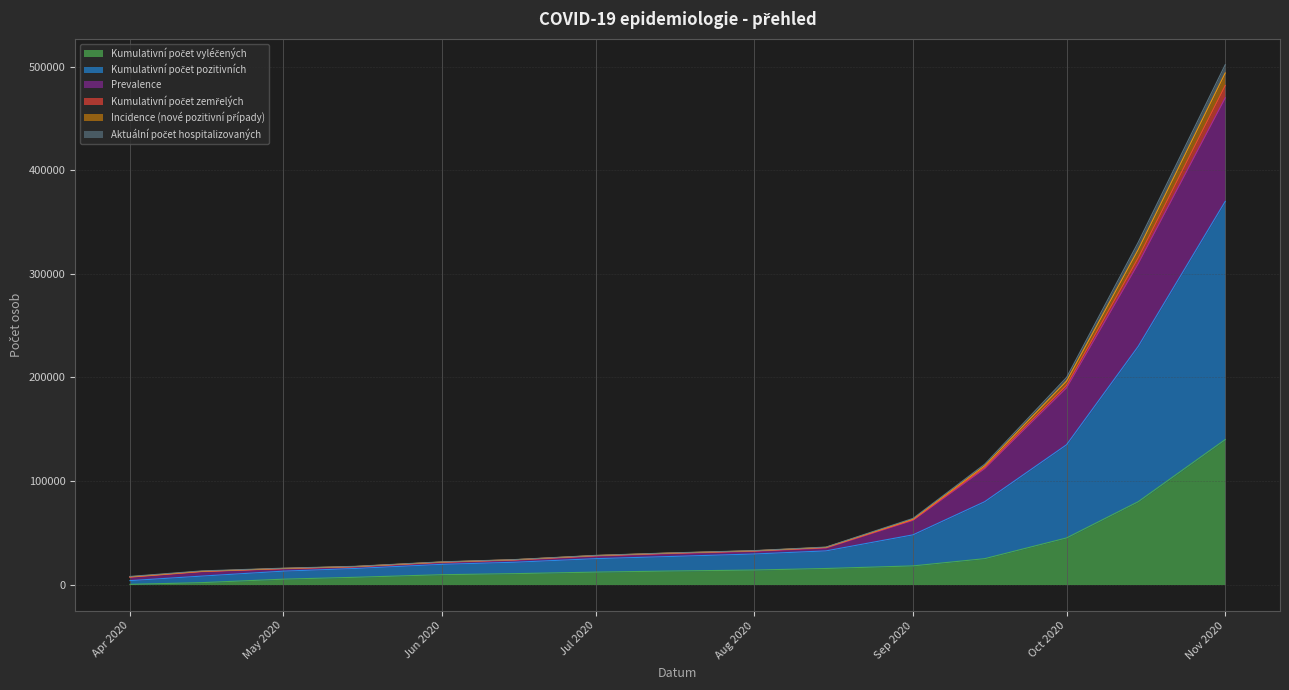

True or false: Kumulativní počet zemřelých has more than 0 points higher than both neighbors.

False